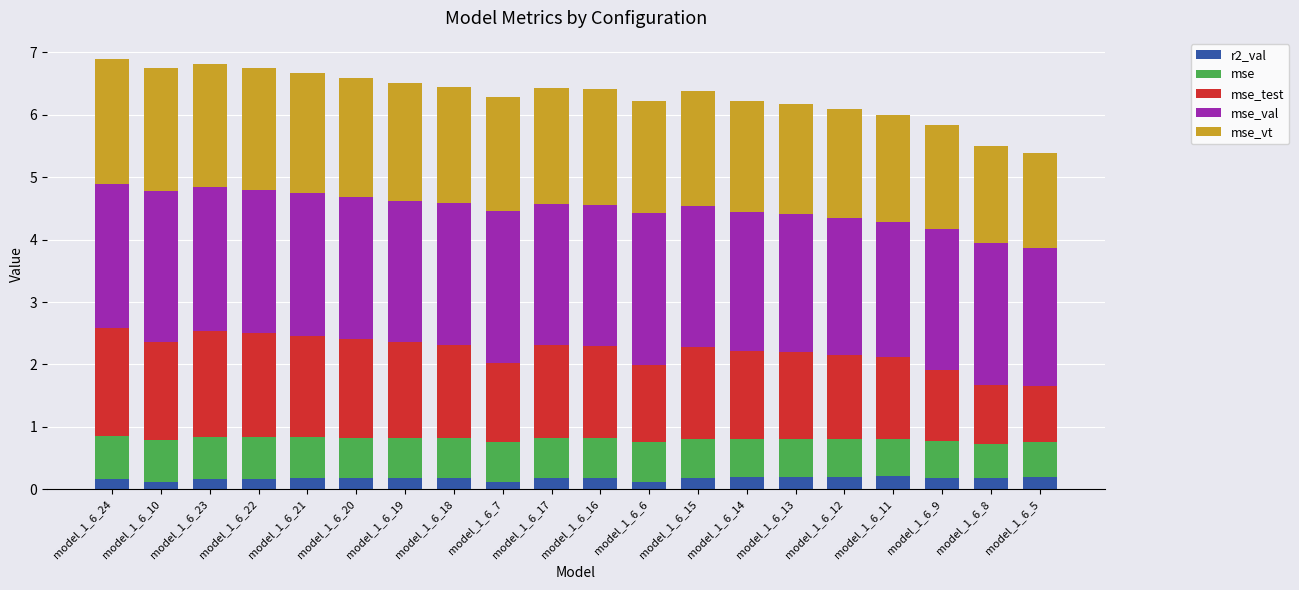

What is the total value across all series at model_1_6_21?

6.7